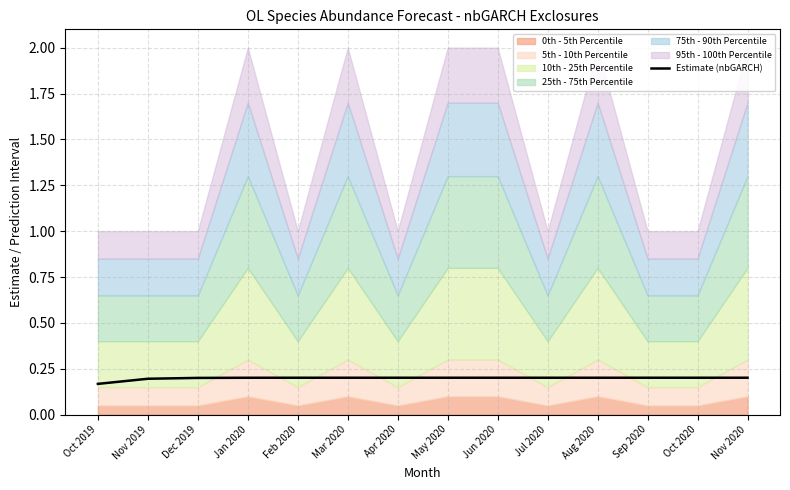

Reading left to right, transcribe all the data shown in this chart.

Oct 2019=0.2	Nov 2019=0.2	Dec 2019=0.2	Jan 2020=0.2	Feb 2020=0.2	Mar 2020=0.2	Apr 2020=0.2	May 2020=0.2	Jun 2020=0.2	Jul 2020=0.2	Aug 2020=0.2	Sep 2020=0.2	Oct 2020=0.2	Nov 2020=0.2